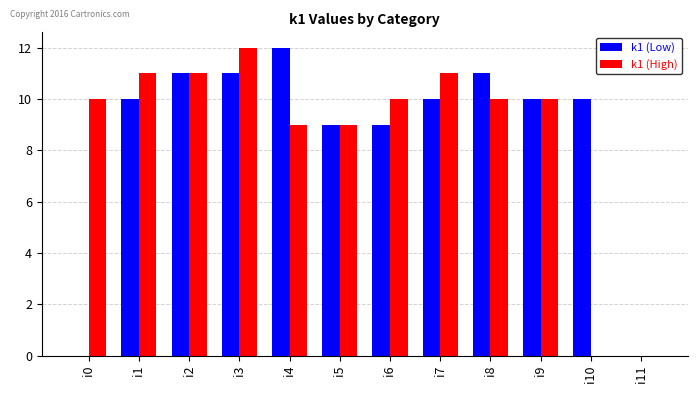

Which series changed the most between i1 and i10?

k1 (High)